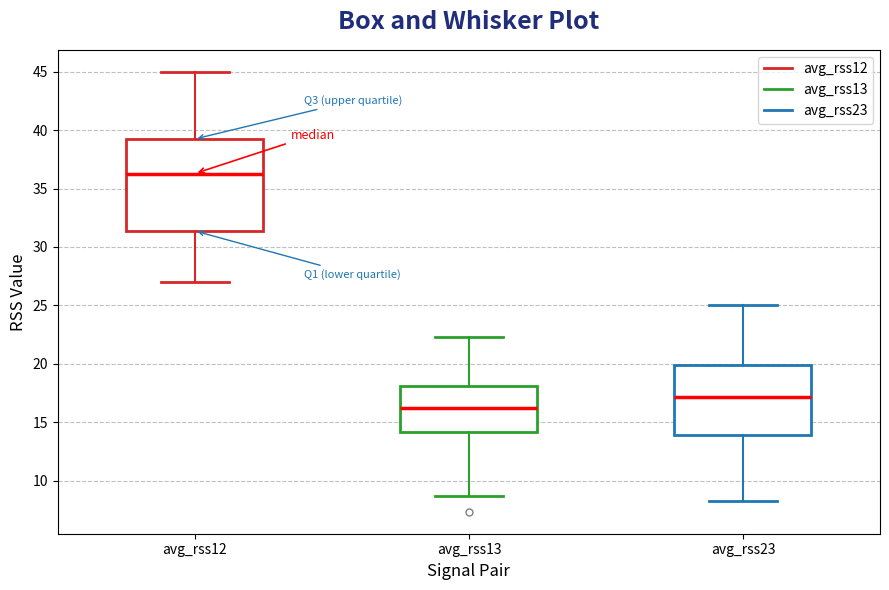

Reading left to right, read every box against the y-axis: the position of its median line, the range the box covers, and the ends of its whiskers. The values are not printed on the chart, so give them approximately, as read against the axis.

avg_rss12: median 36.5, box 31.5 to 39.5, whiskers 27.0 to 45.0
avg_rss13: median 16.5, box 14.0 to 18.0, whiskers 8.5 to 22.5
avg_rss23: median 17.0, box 14.0 to 20.0, whiskers 8.5 to 25.0